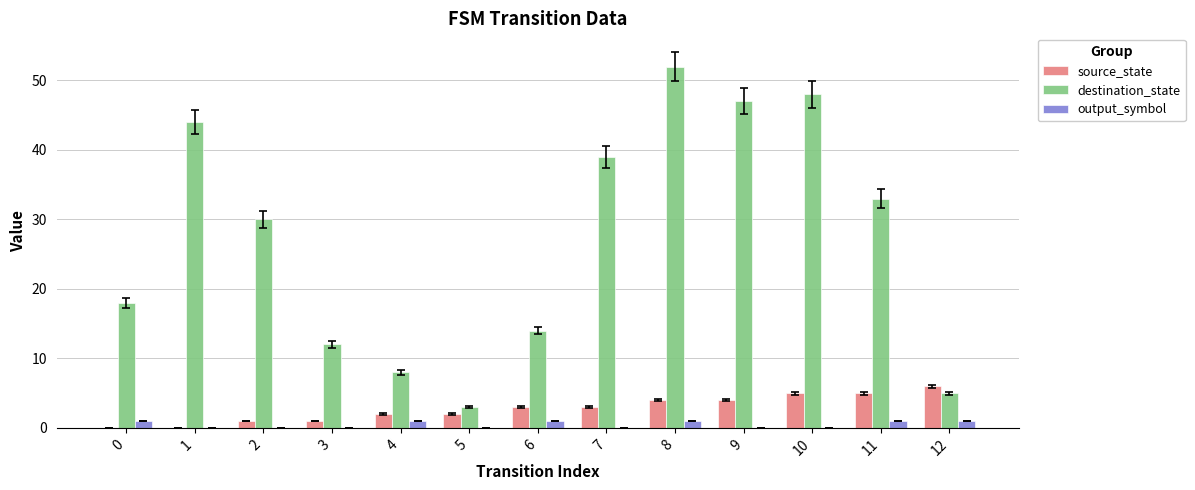

What is the maximum value shown in the chart?

52